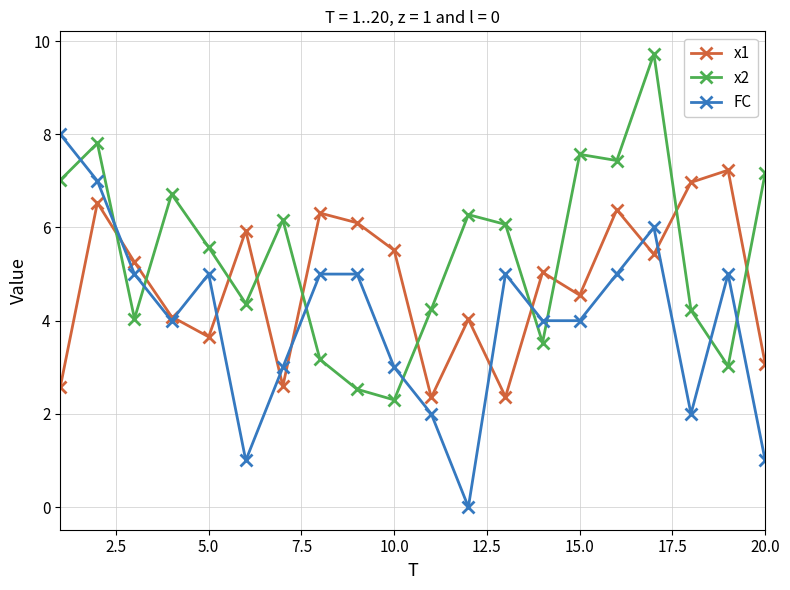

What is the value of the FC point at the 19th from the left?

5.0